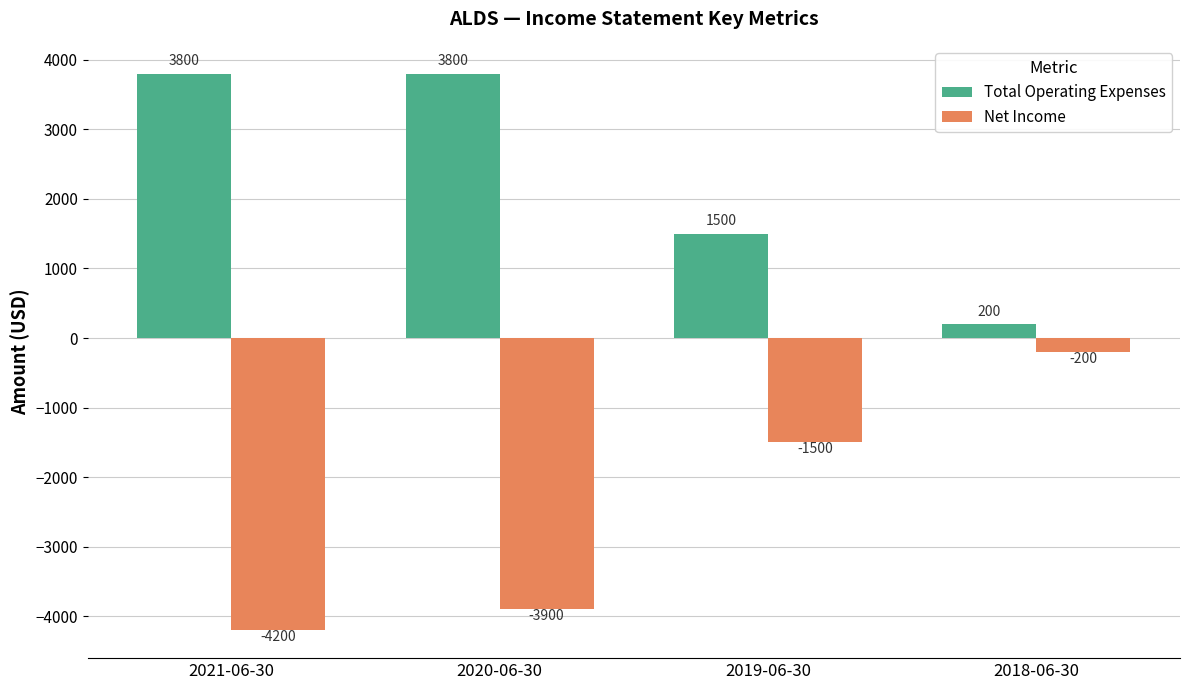

What is the difference between the highest and lowest values at 2020-06-30?

7700